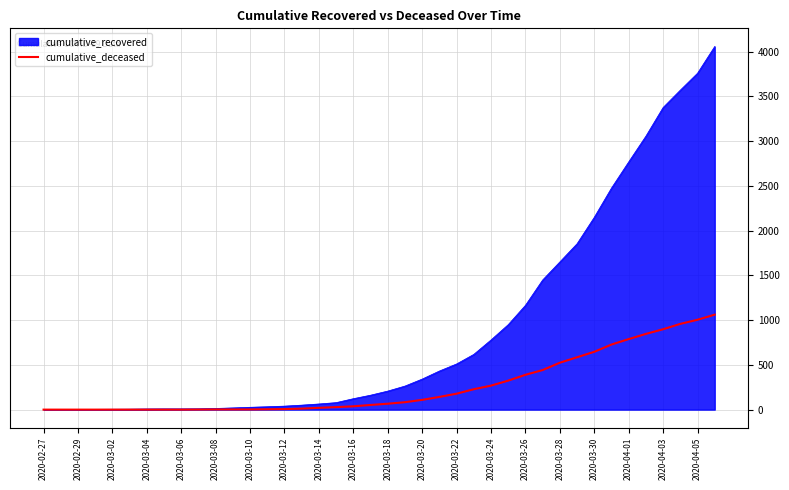

Which series has the largest range (max minus min)?

cumulative_recovered